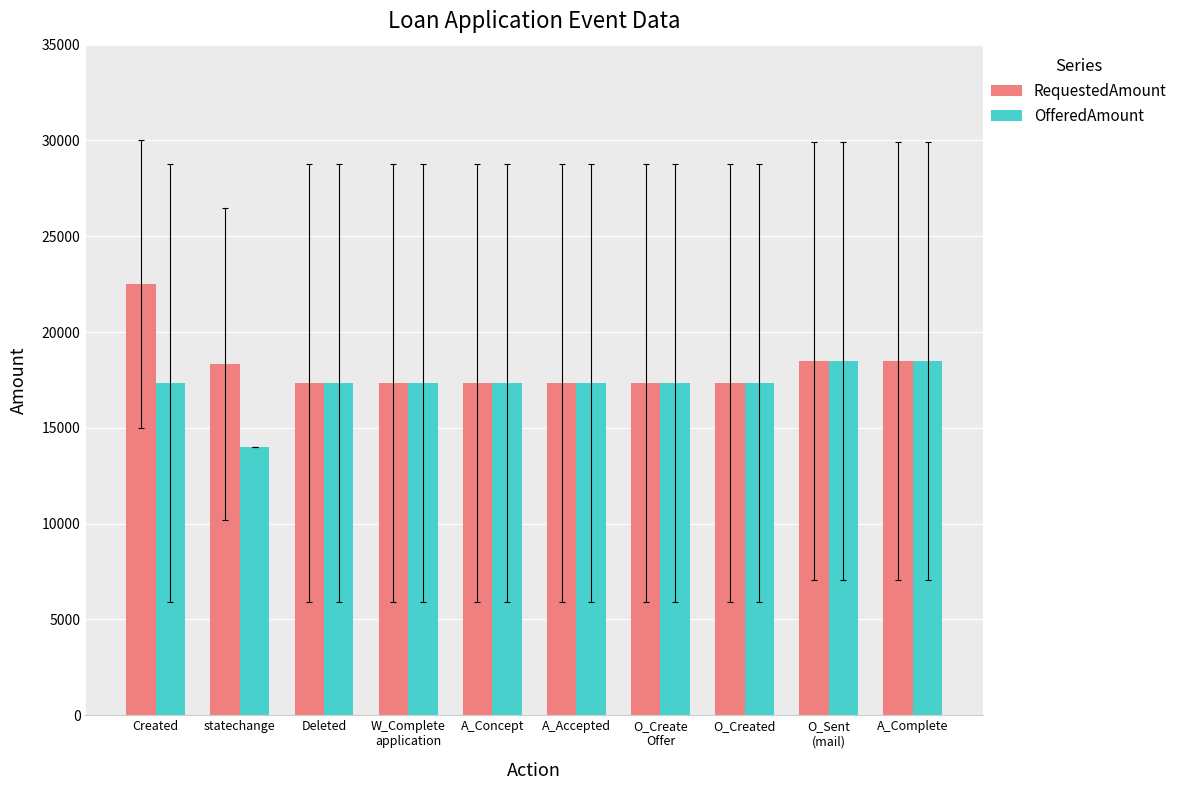

List the series in order of their overall mean, highest first.

RequestedAmount, OfferedAmount